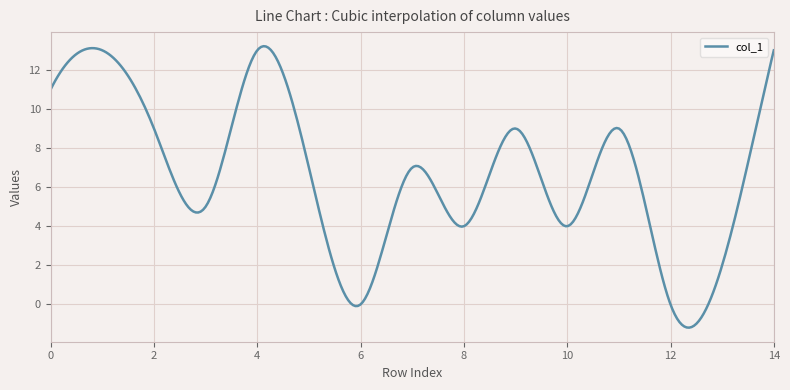

What is the difference between the maximum and minimum values?

14.4